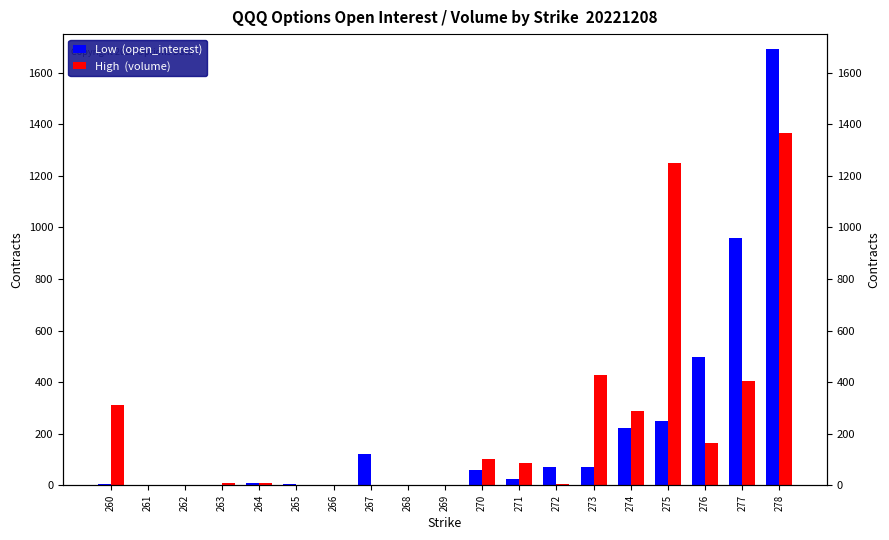

What is the average value of the Low  (open_interest) series?

210